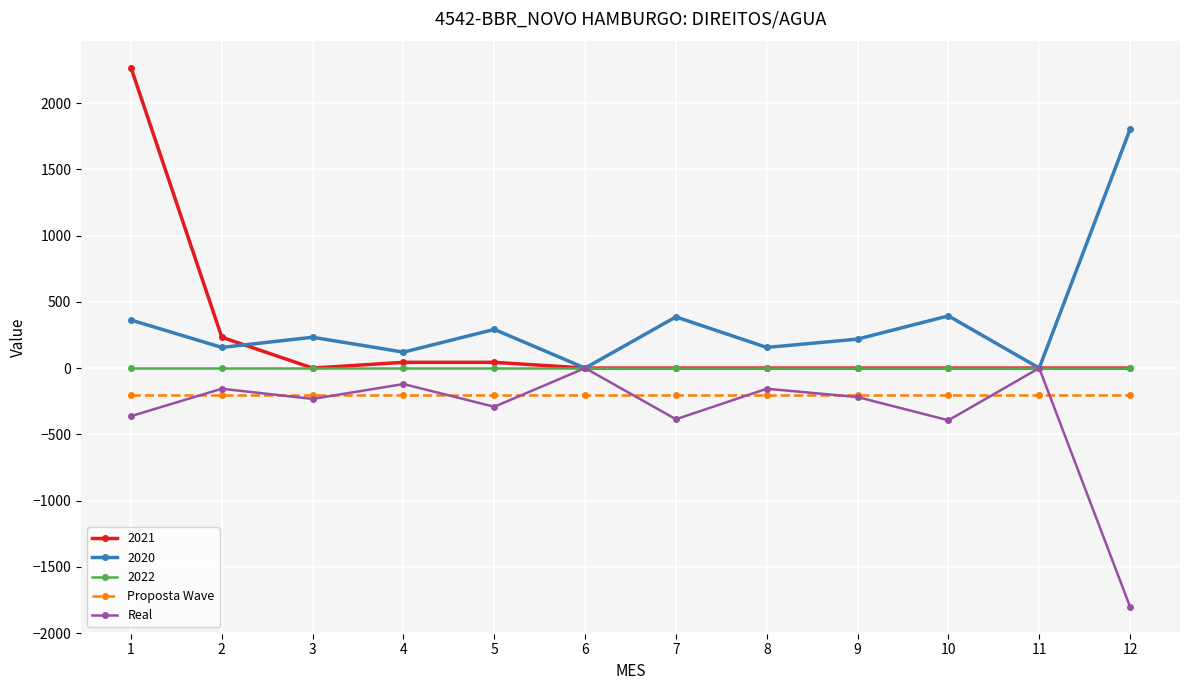

What is the value of the Proposta Wave point at the 1st from the left?

-206.7